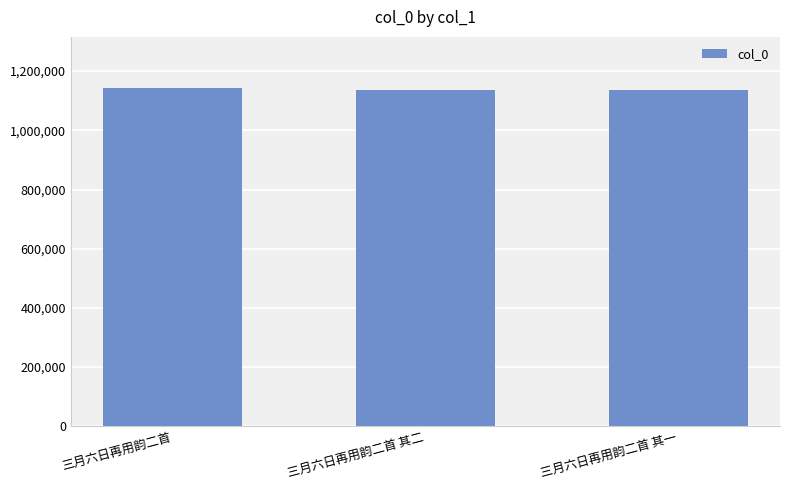

Are the bars horizontal?

No